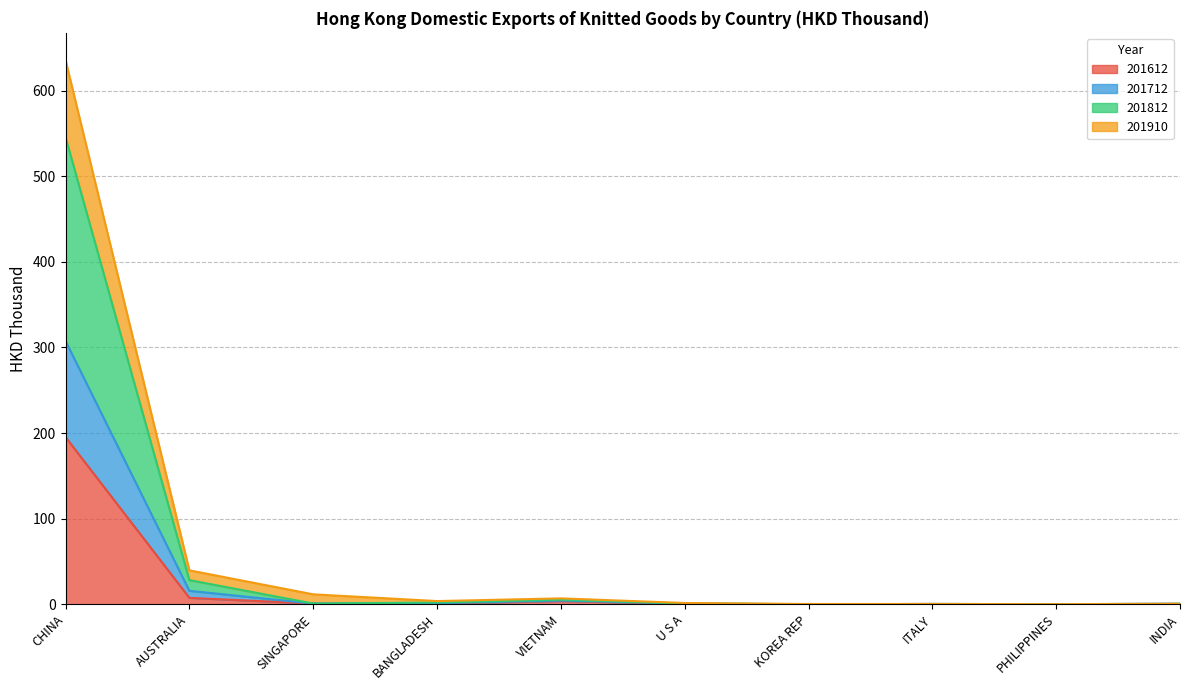

True or false: 201910 has more than 0 interior local peaks.

True